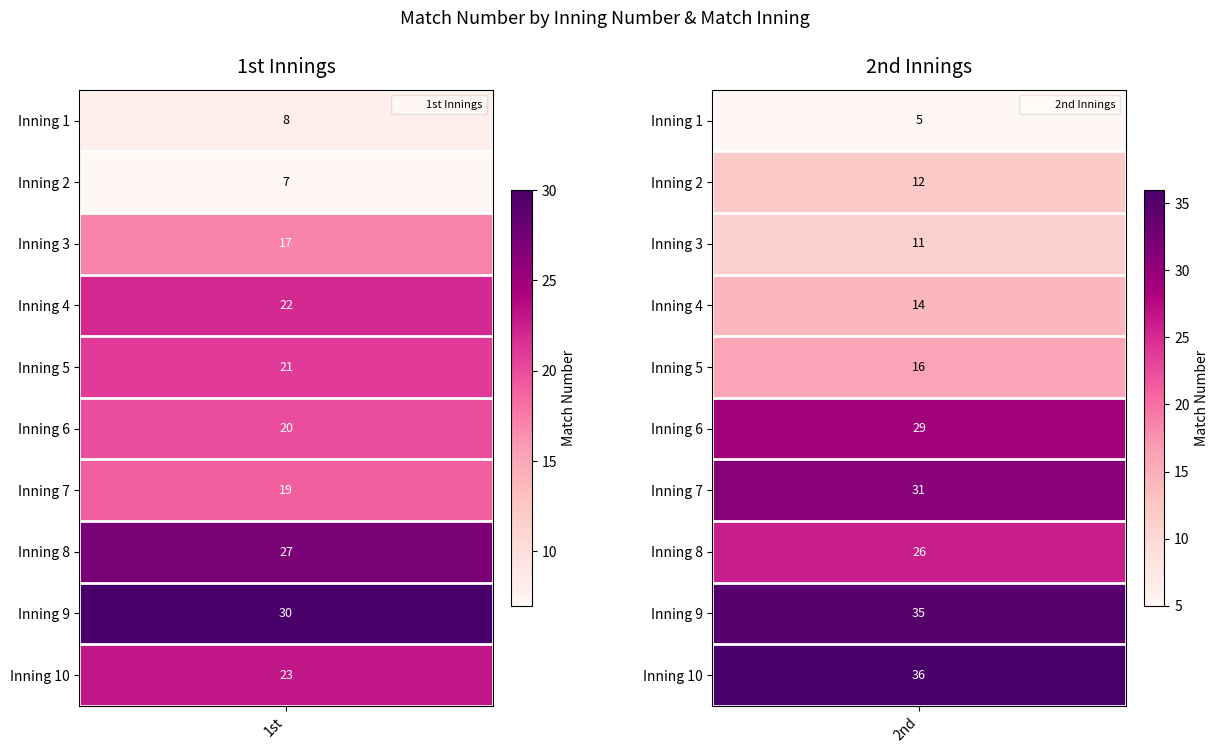

Reading left to right, transcribe all the data shown in this chart.

1st: 8	7	17	22	21	20	19	27	30	23
2nd: 5	12	11	14	16	29	31	26	35	36